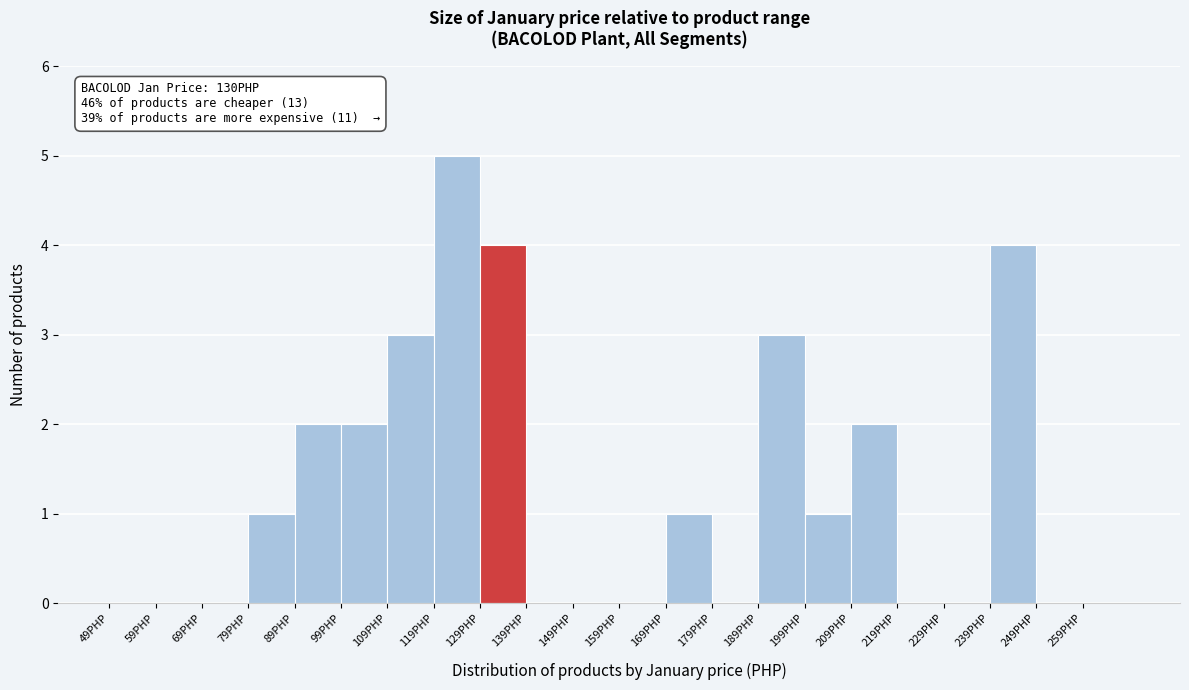

Over which range of the x-axis is the bar tallest?

119 to 129